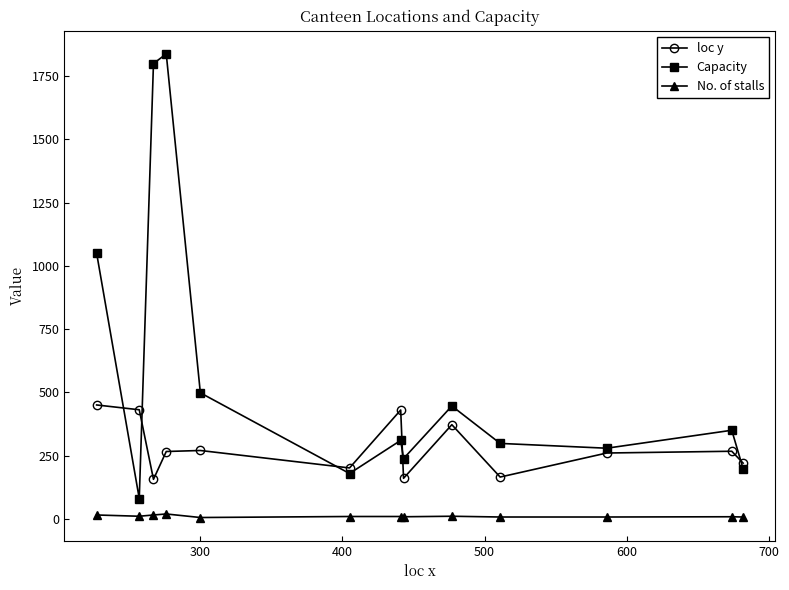

What is the value of the loc y point at the 13th from the left?

220